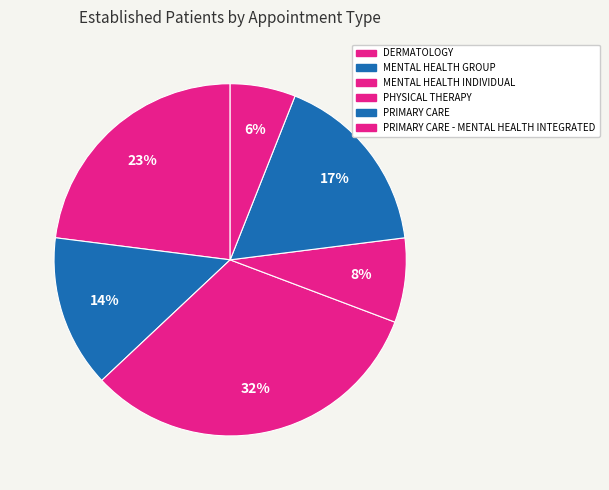

How many segments does this pie chart have?

6